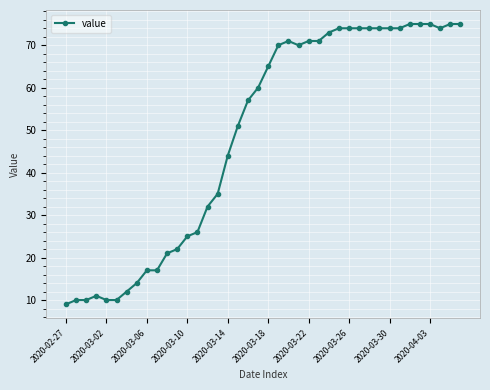

What is the value of the 33rd point from the left?

74